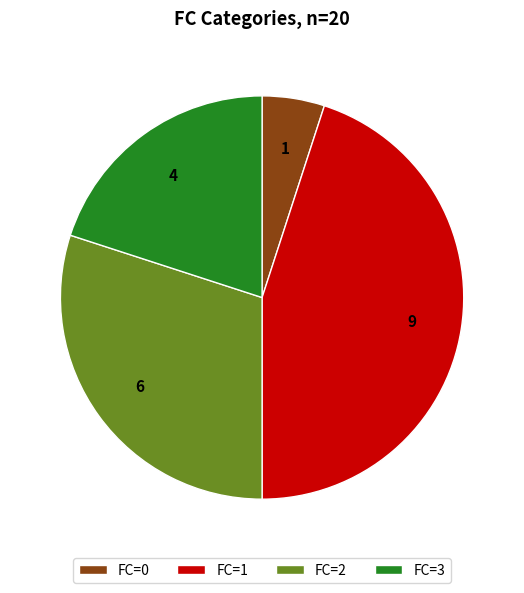

Do FC=3 and FC=0 together represent more than half of the pie?

No